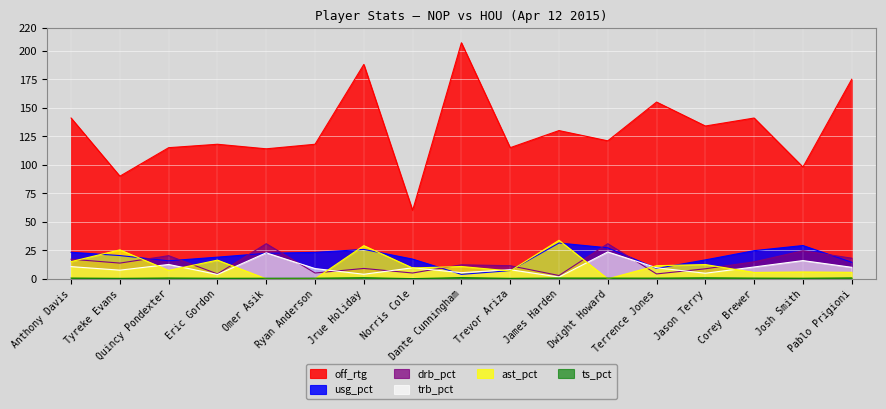

What value does the trb_pct series have at Trevor Ariza?

8.0